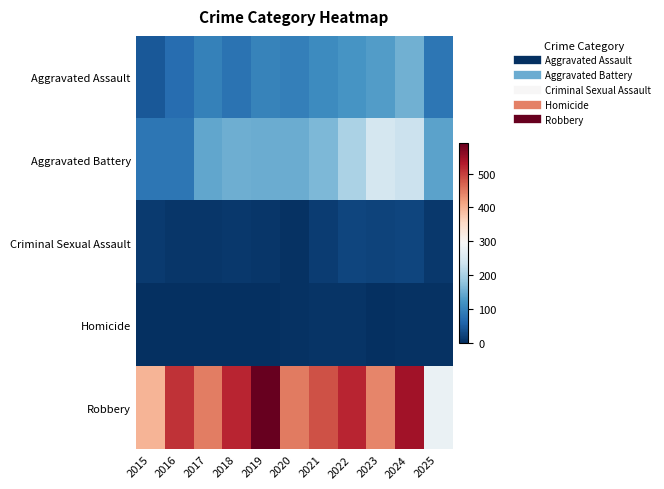

What is the maximum value shown in the chart?

591